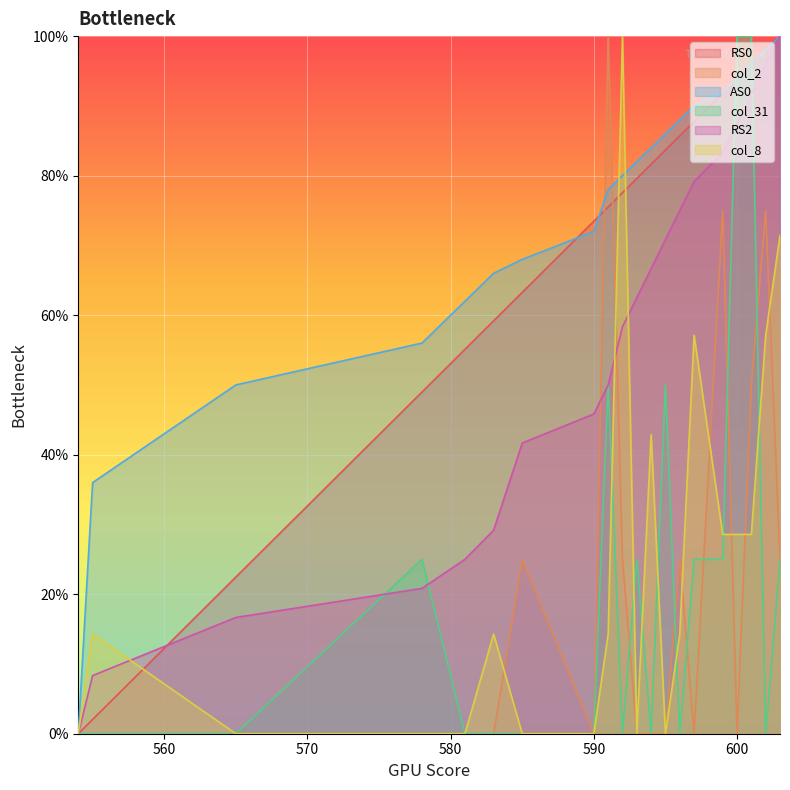

True or false: RS0 has more than 1 interior local peaks.

False